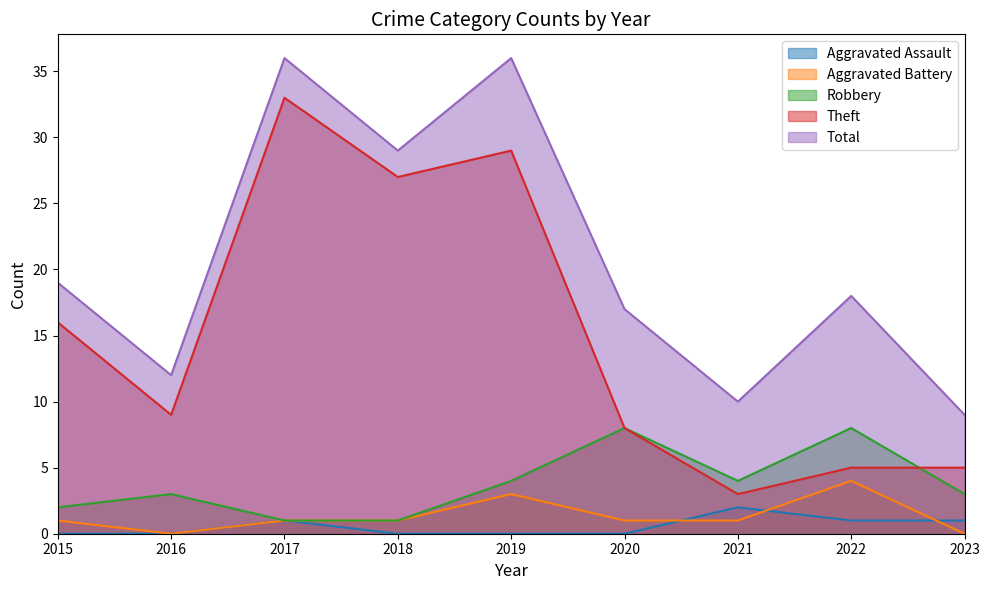

What is the difference between the second highest and minimum values in the Theft series?

26